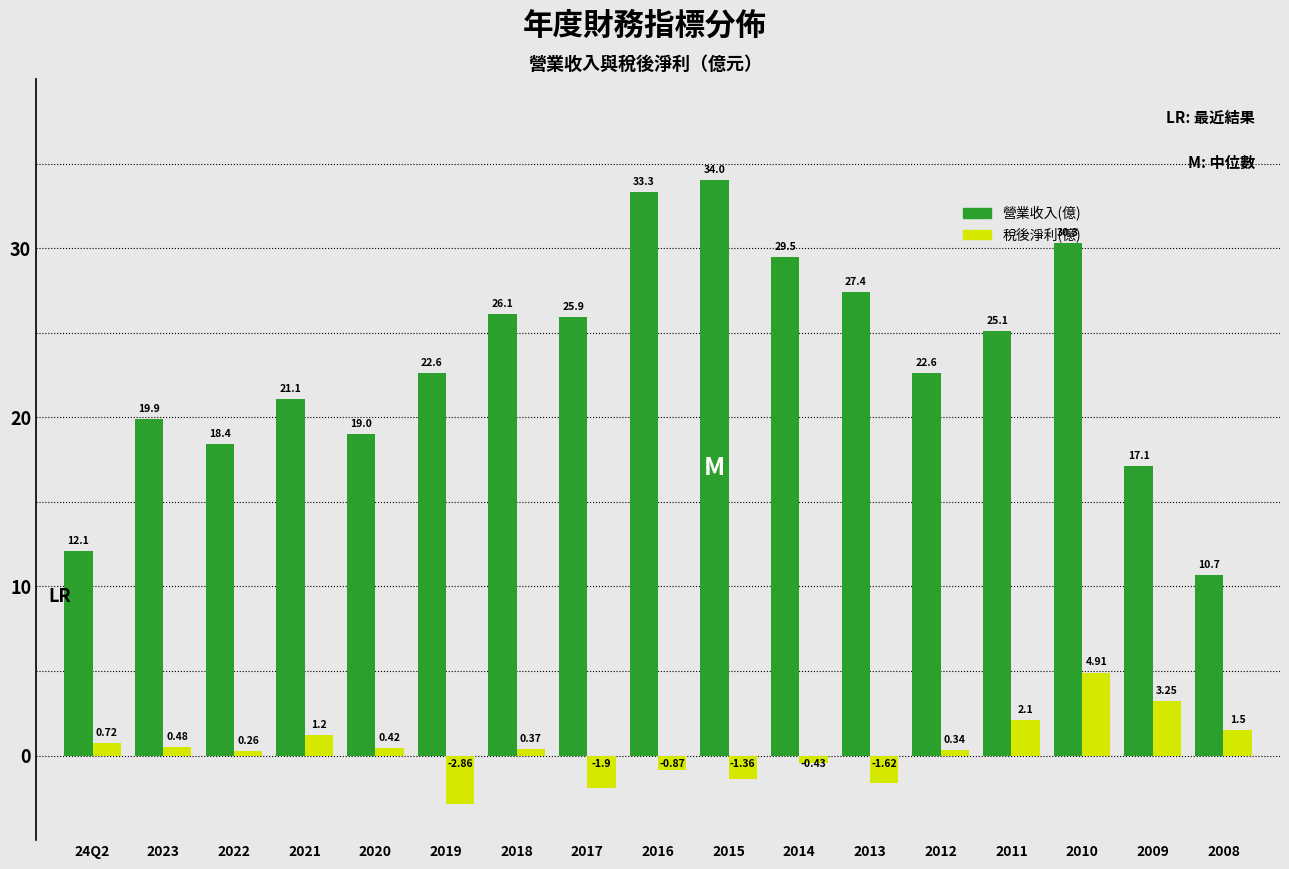

Rank the series by their maximum value, from lowest to highest.

稅後淨利(億), 營業收入(億)